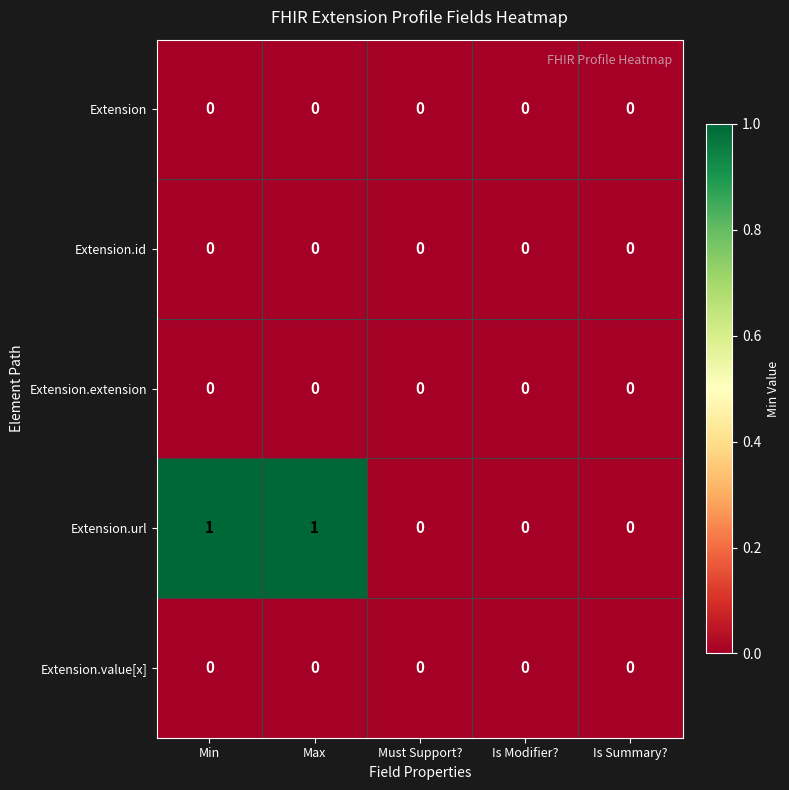

Which series has the widest spread of values?

Extension.url